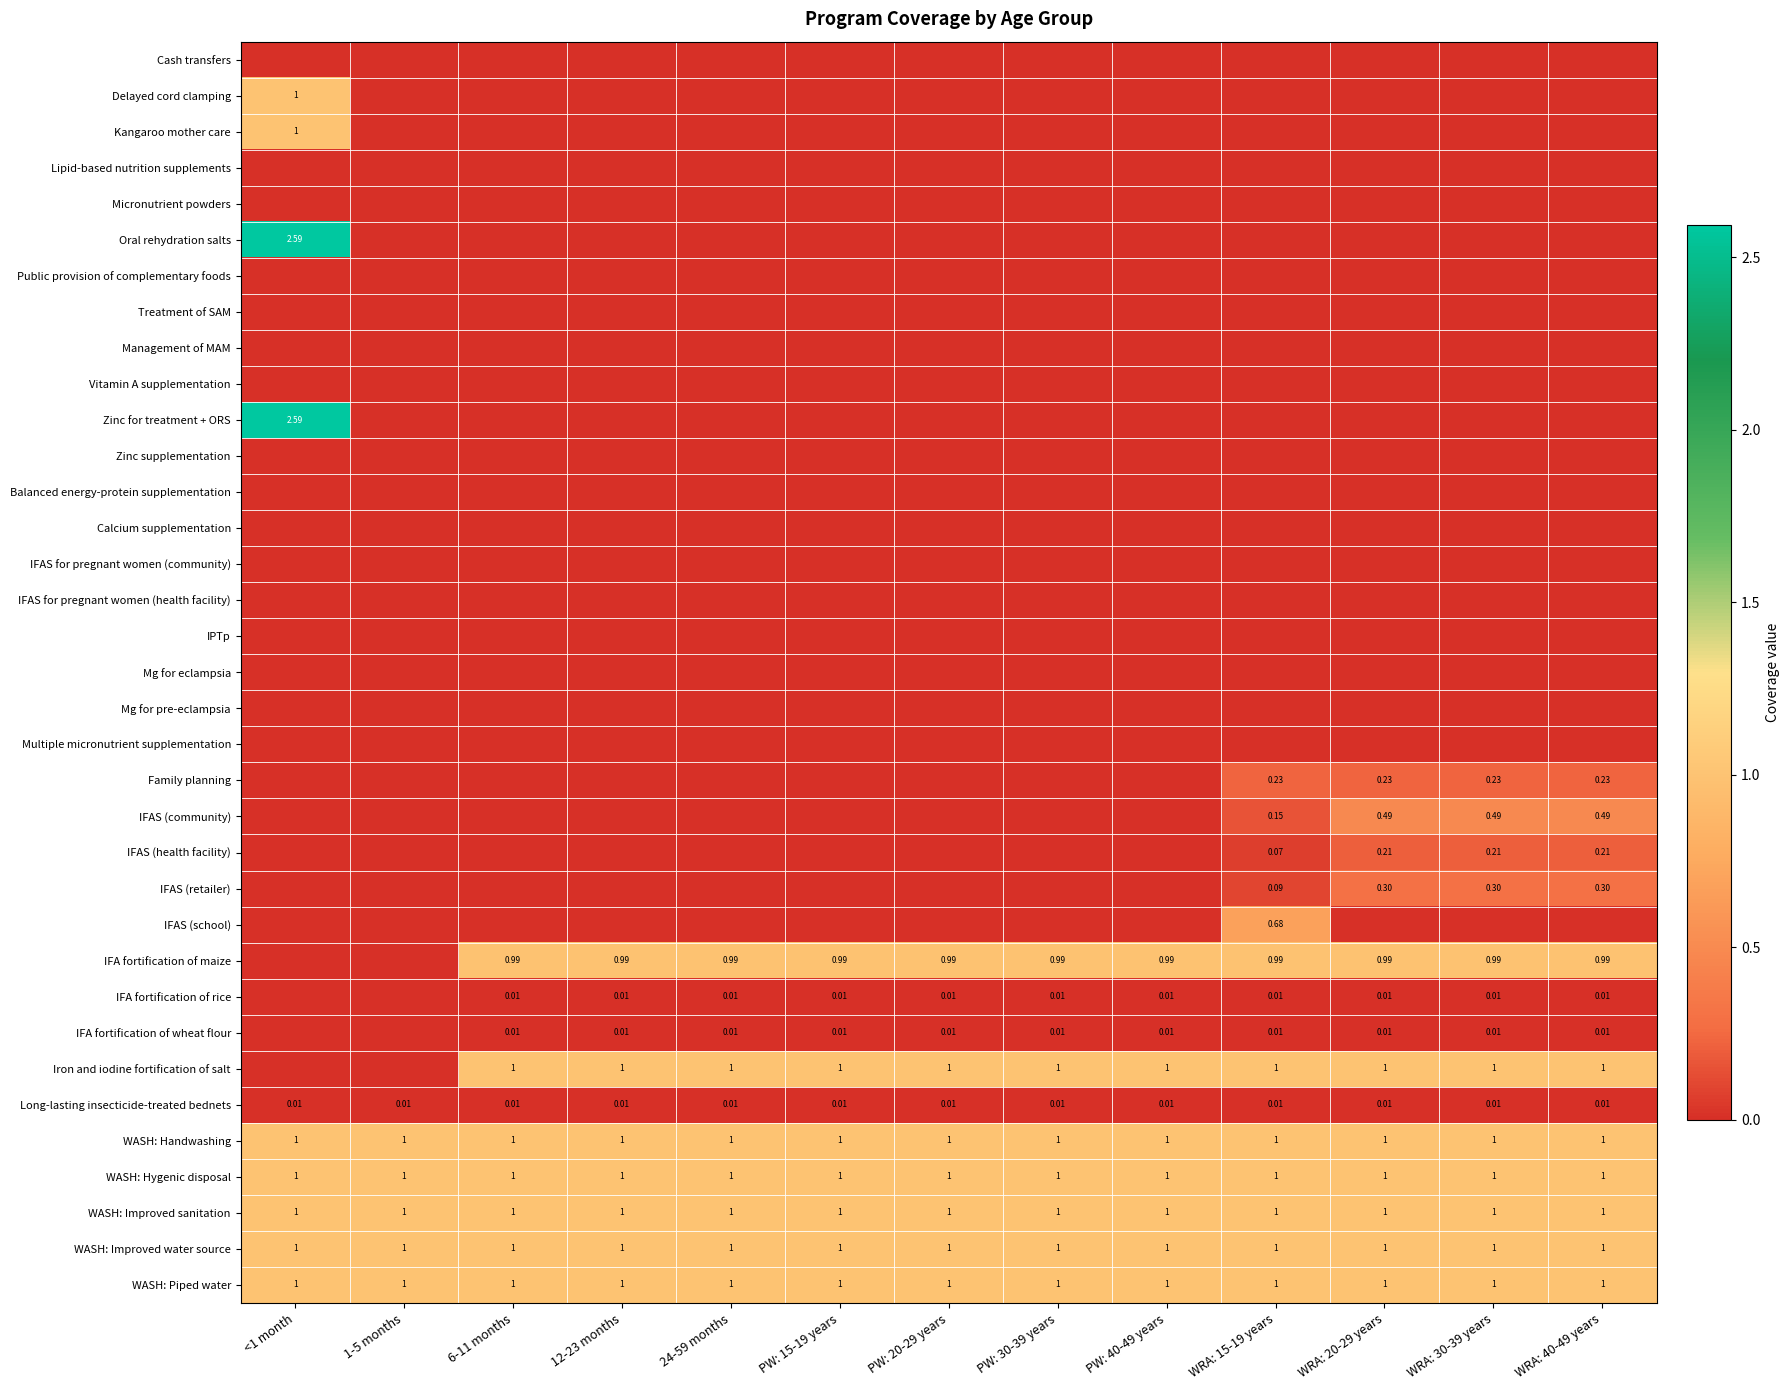

What is the difference between the highest and lowest values at 24-59 months?

1.0